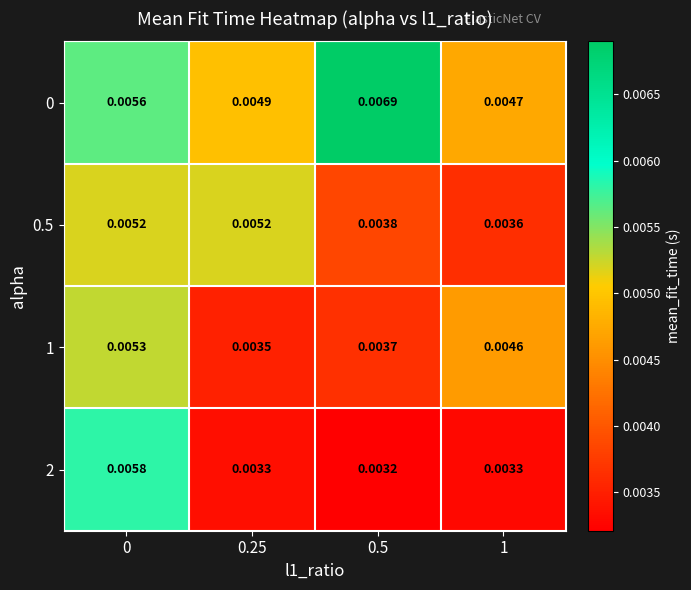

At which category does the chart reach its peak across all series?

0.5